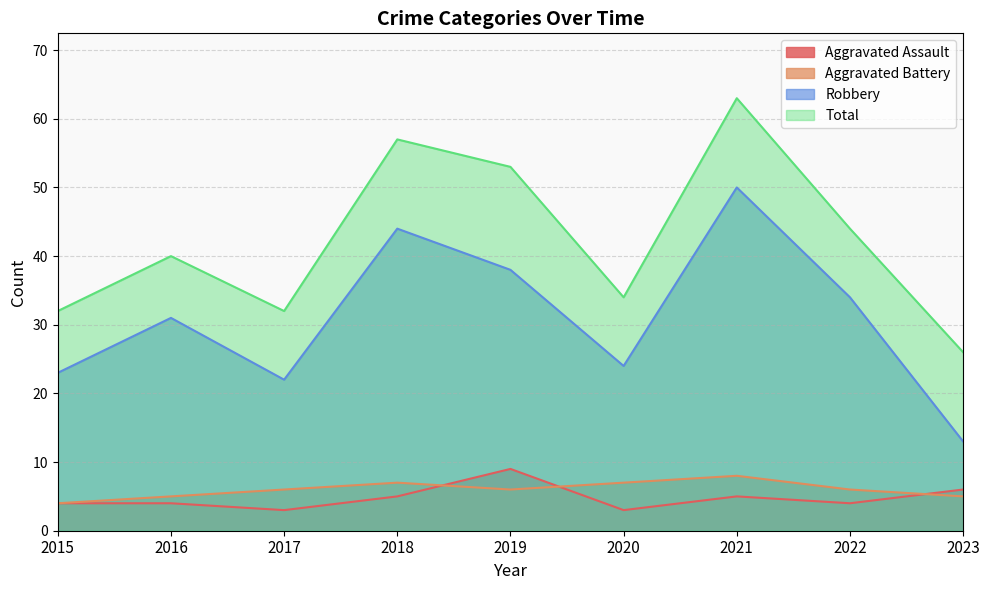

Reading left to right, what are all the values shown in this chart?

Aggravated Assault: 4	4	3	5	9	3	5	4	6
Aggravated Battery: 4	5	6	7	6	7	8	6	5
Robbery: 23	31	22	44	38	24	50	34	13
Total: 32	40	32	57	53	34	63	44	26